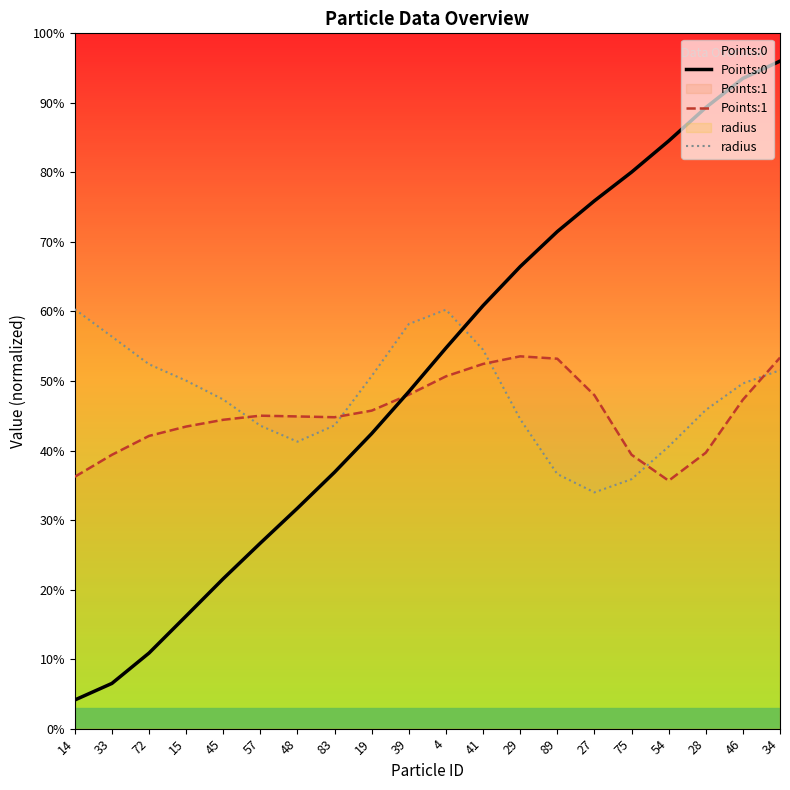

What is the approximate value of Points:0 at 15?

0.2